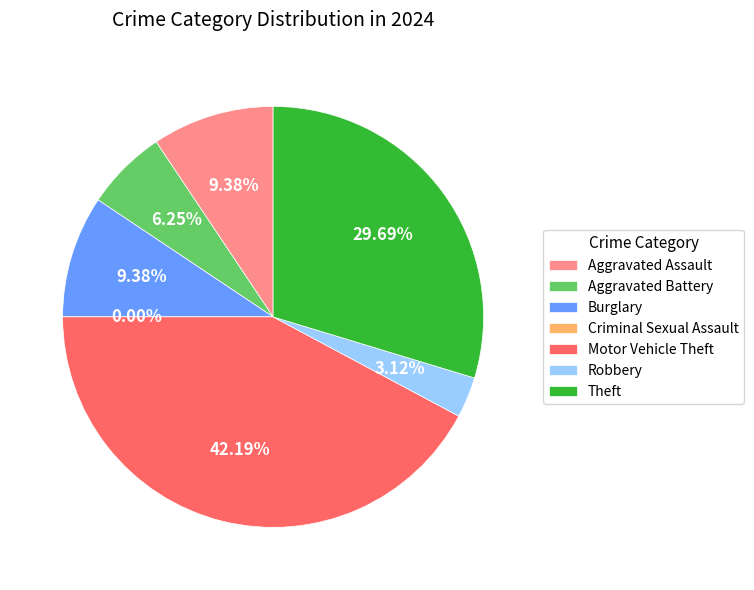

Count the number of slices in the pie.

7